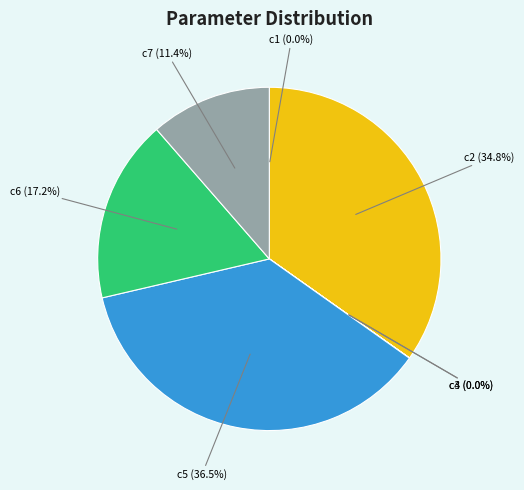

Does any single category account for the majority?

No